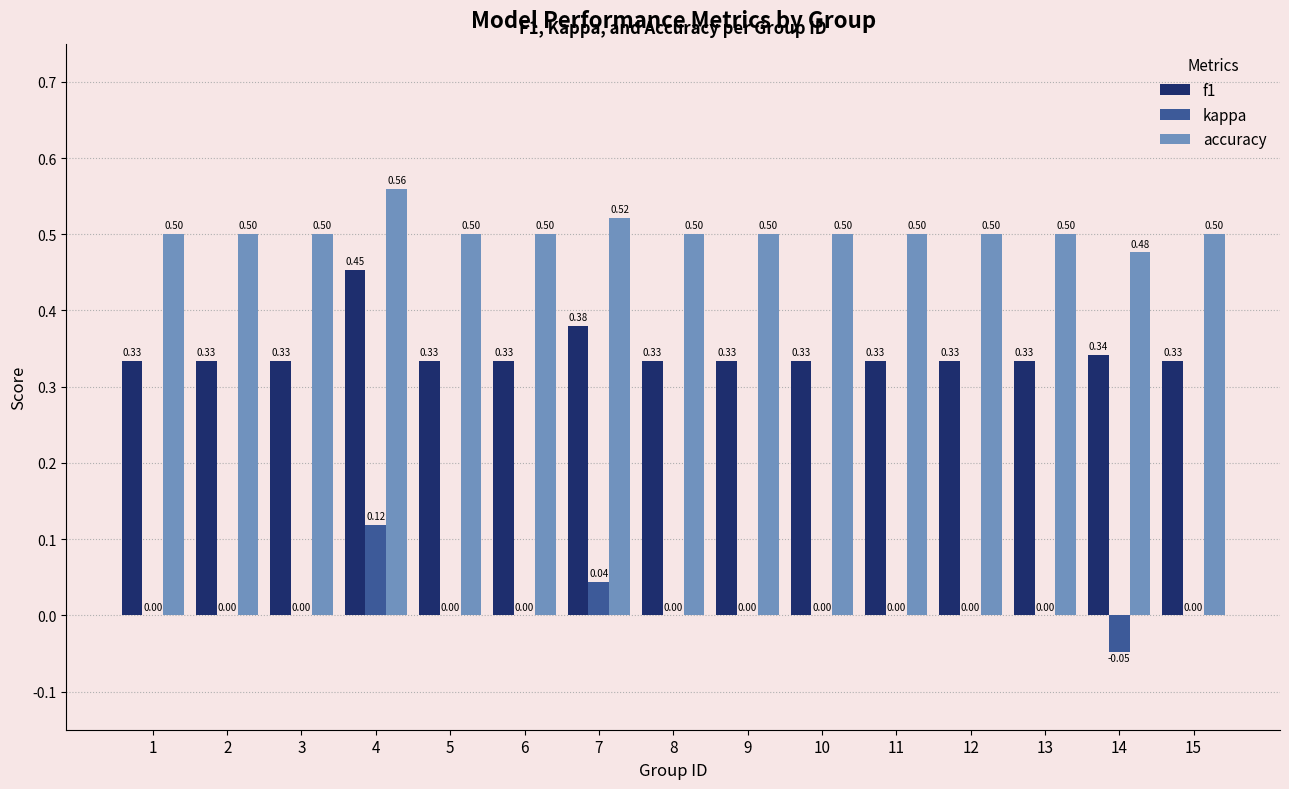

What is the sum of all accuracy values?

7.6